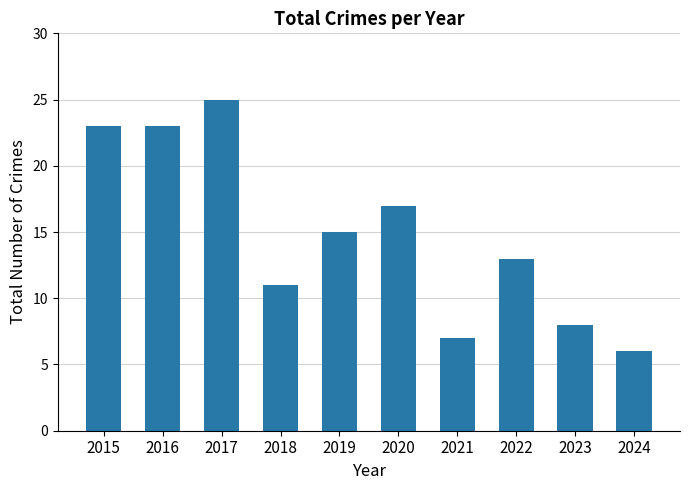

What is the value of the 5th bar from the left?

15